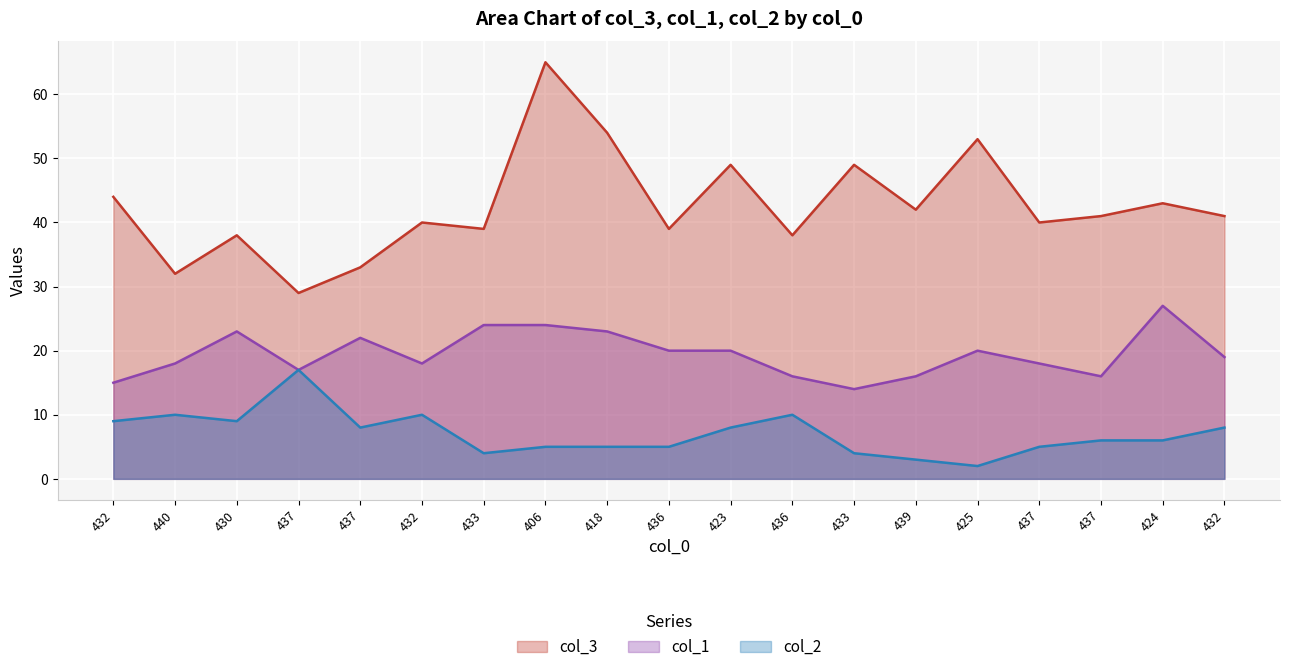

In col_2, how many points are lower than both neighbors (excluding endpoints)?

4